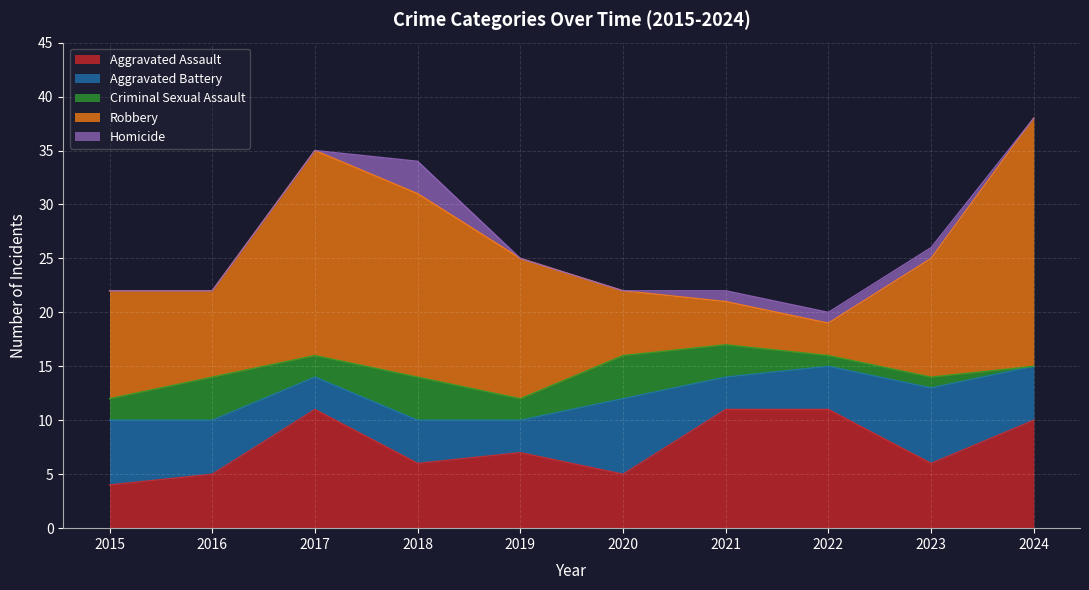

True or false: Robbery and Criminal Sexual Assault cross at least once.

False